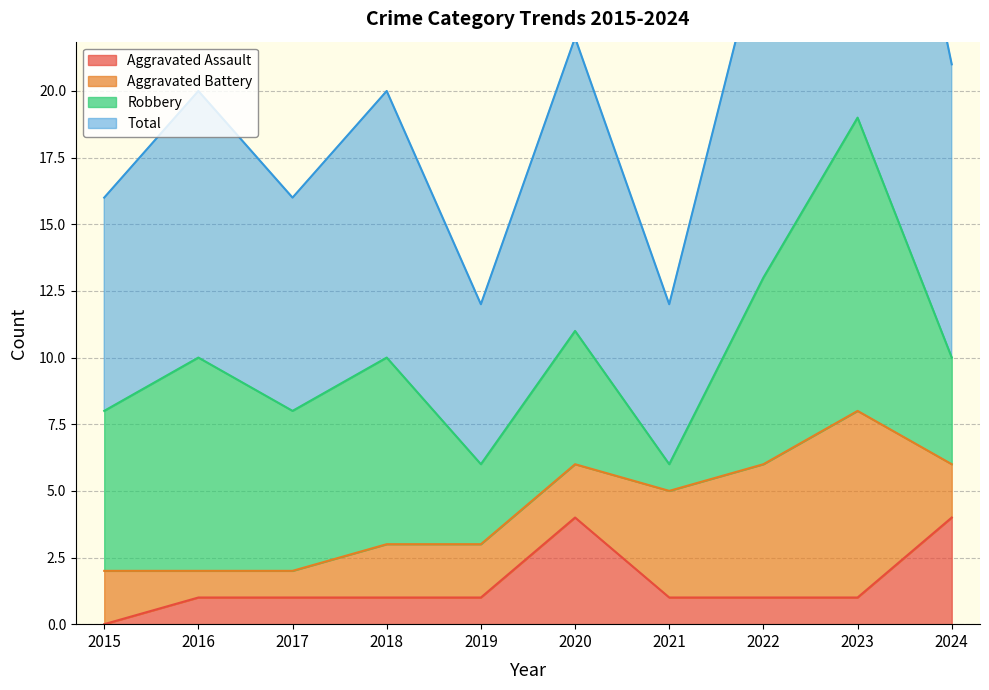

Where is the first local maximum for Total?

2016